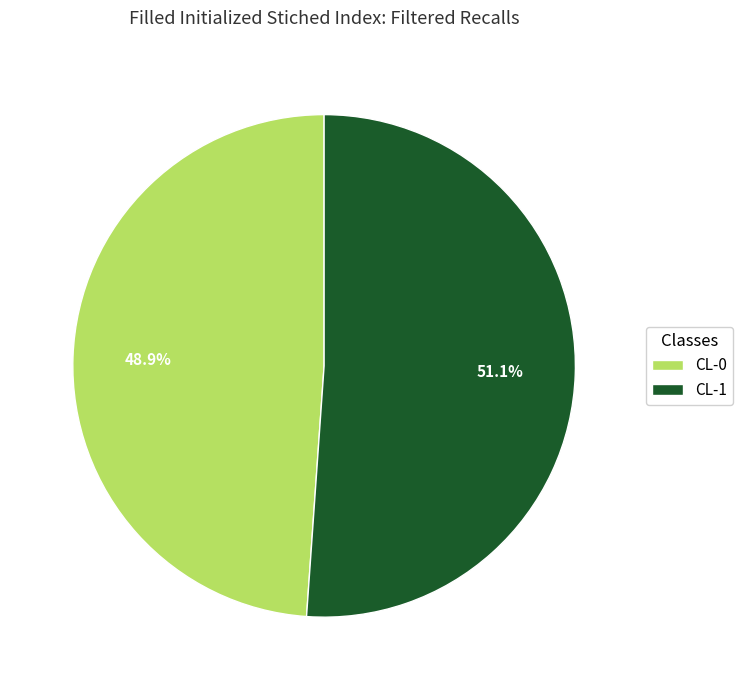

Which slice is the smallest?

CL-0